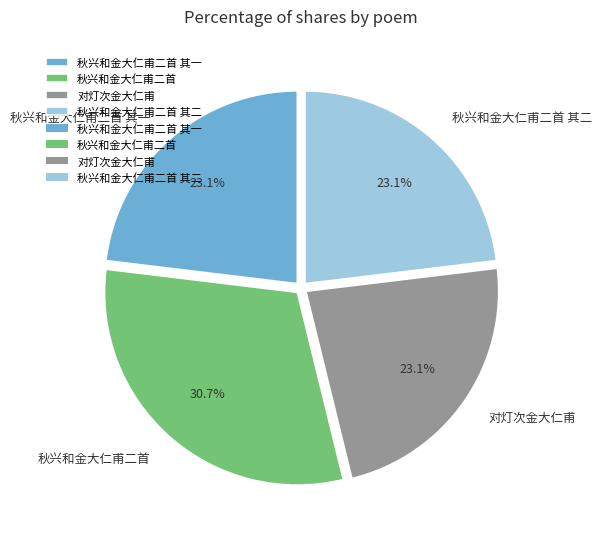

To the nearest percent, what is the difference between the largest and smallest slice percentages?

8%